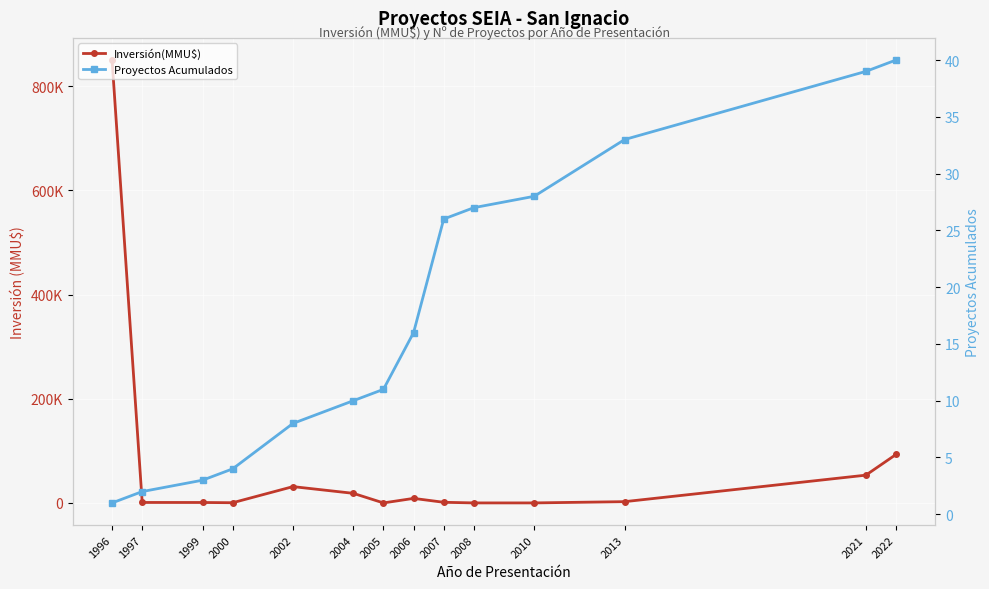

After their last crossing, which series has the higher values: Inversión(MMU$) or Proyectos Acumulados?

Inversión(MMU$)